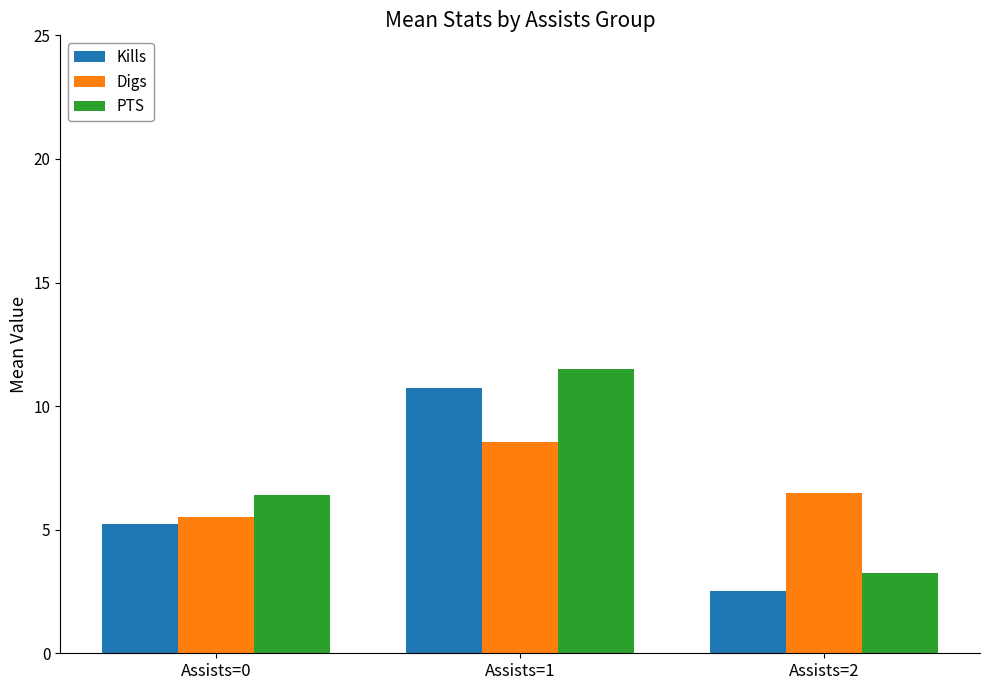

Where is Kills nearest to the value 6?

Assists=0